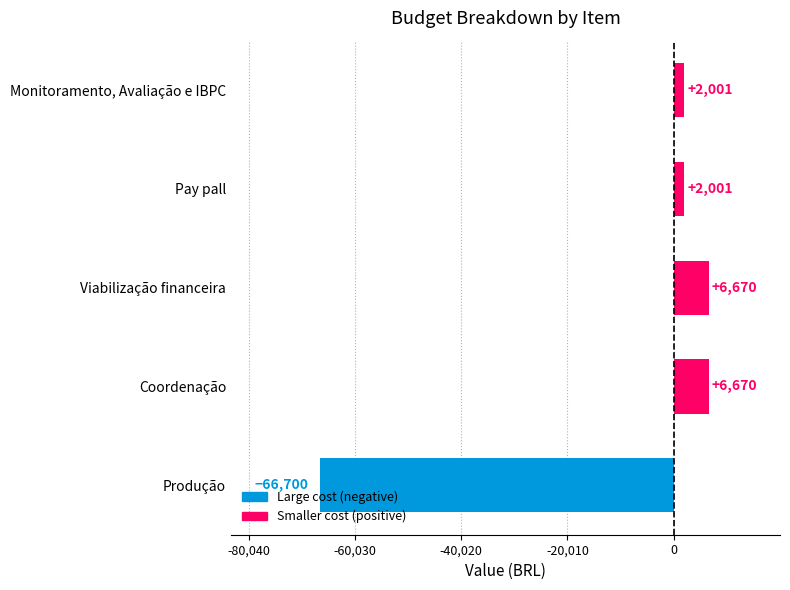

True or false: the data shows -115906 at Produção.

False